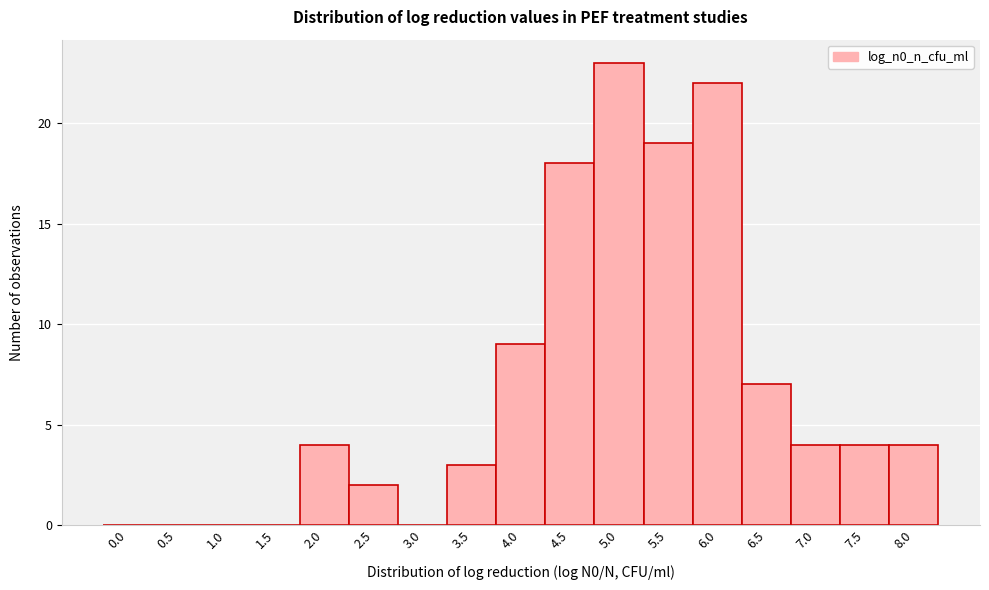

Reading right to left, transcribe all the data shown in this chart.

8.0=4	7.5=4	7.0=4	6.5=7	6.0=22	5.5=19	5.0=23	4.5=18	4.0=9	3.5=3	3.0=0	2.5=2	2.0=4	1.5=0	1.0=0	0.5=0	0.0=0